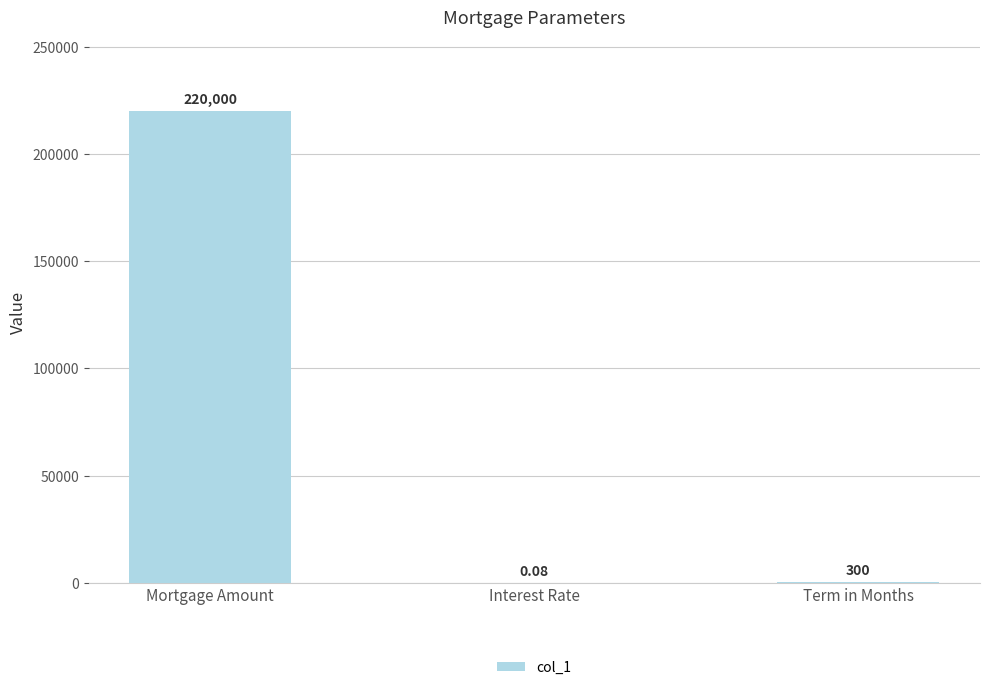

How many data points does each series have?

3